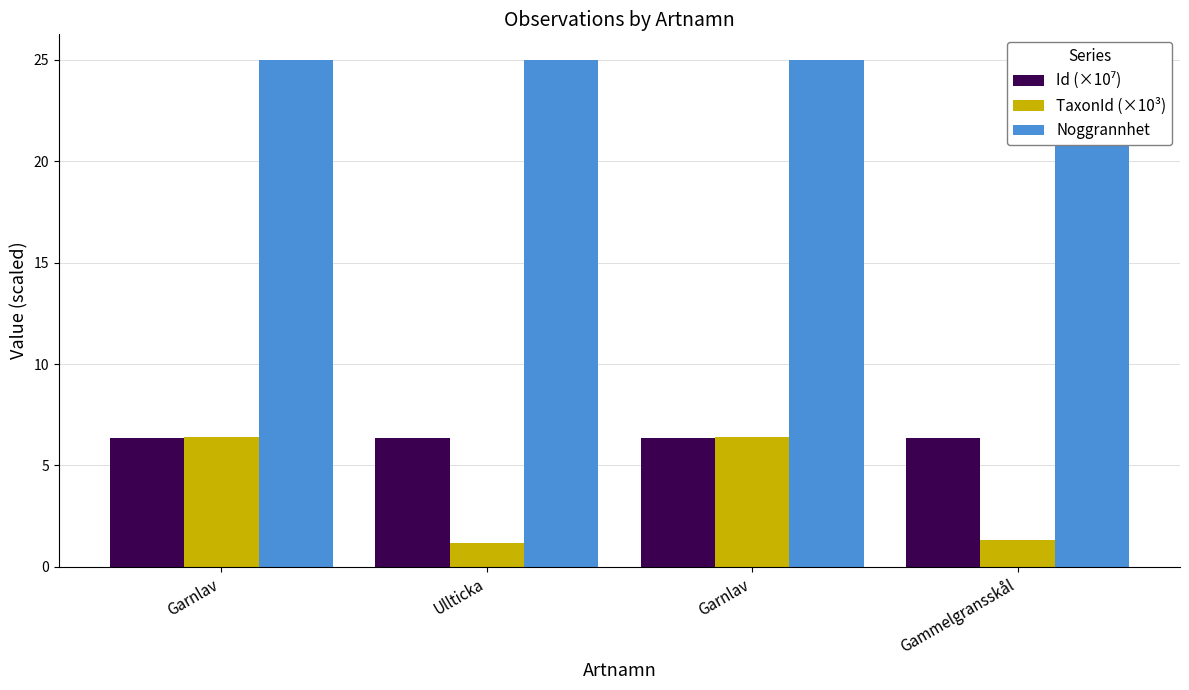

Is it true that TaxonId (×10³) equals 6.4 at Garnlav?

True